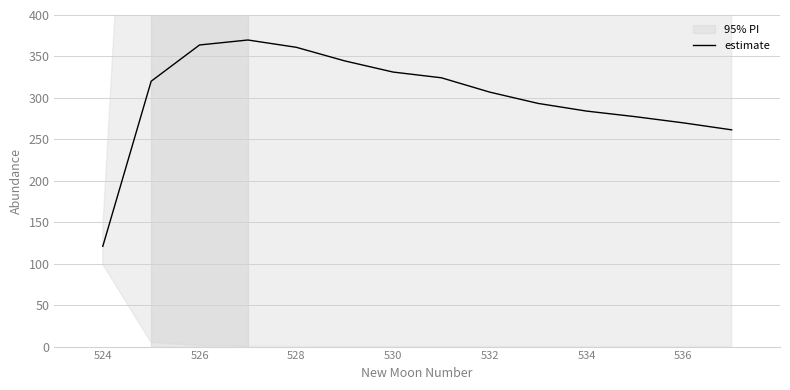

The value of estimate at 524 is 208.4. True or false?

False